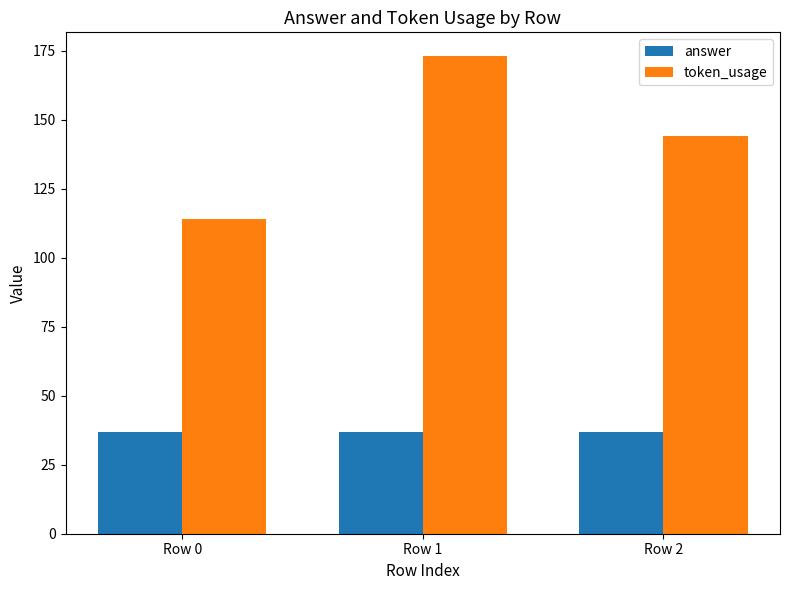

Rank the series by their average value, from highest to lowest.

token_usage, answer